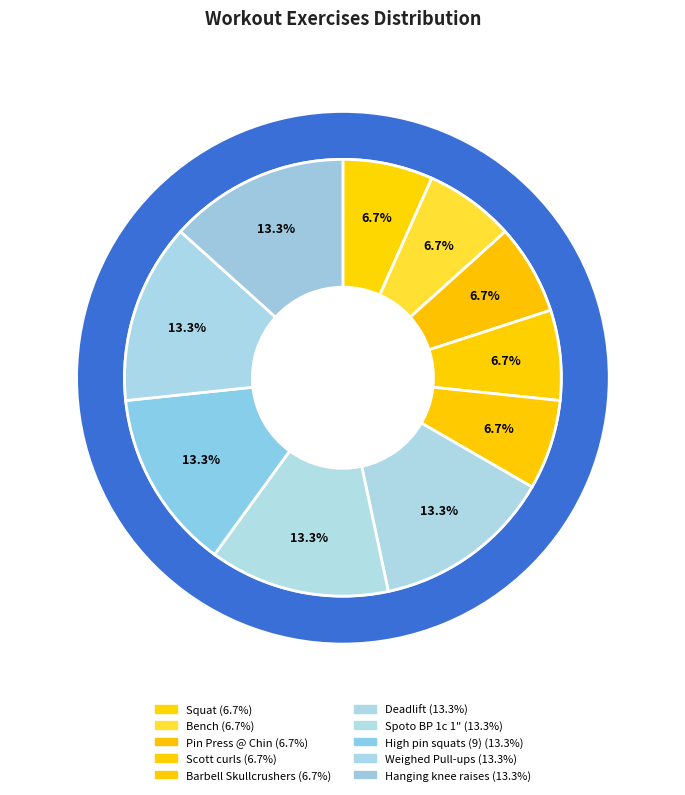

How many segments does this pie chart have?

10